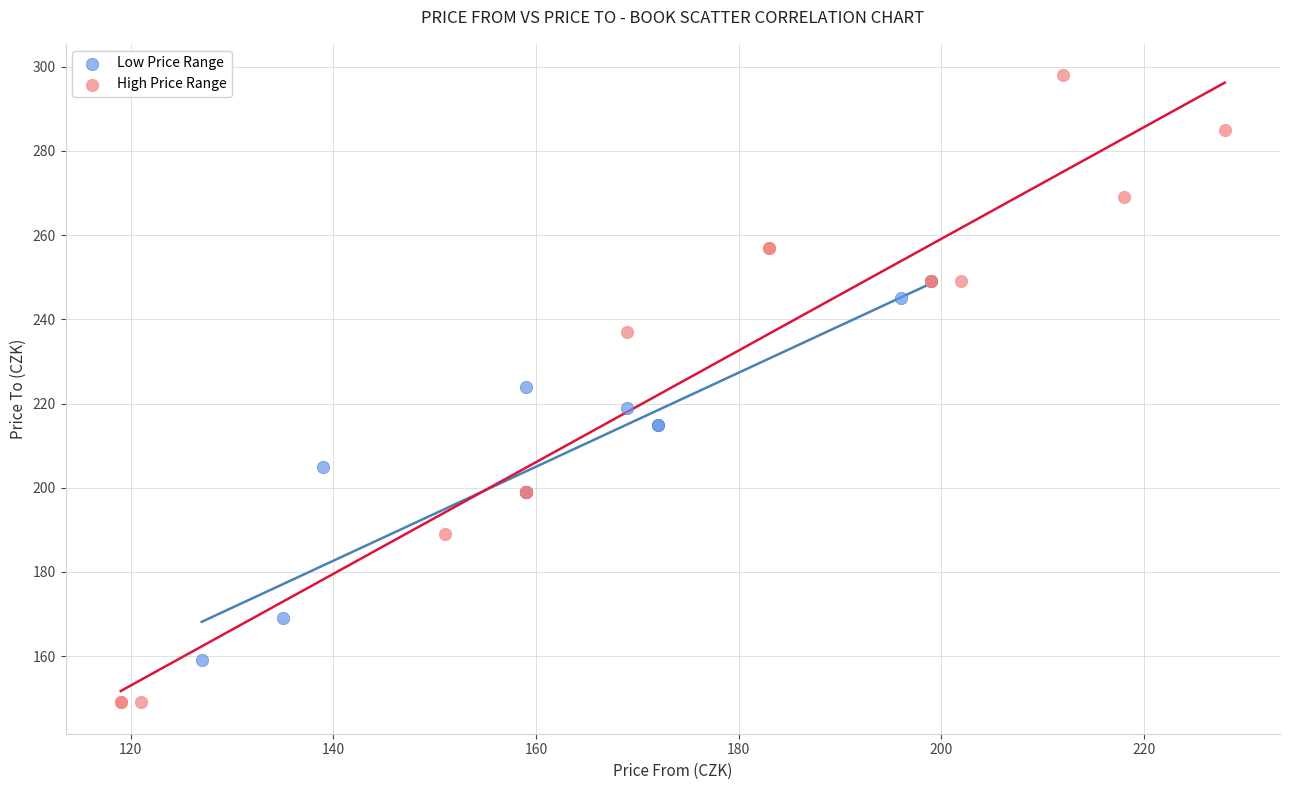

Which series has the widest spread of Y values?

High Price Range